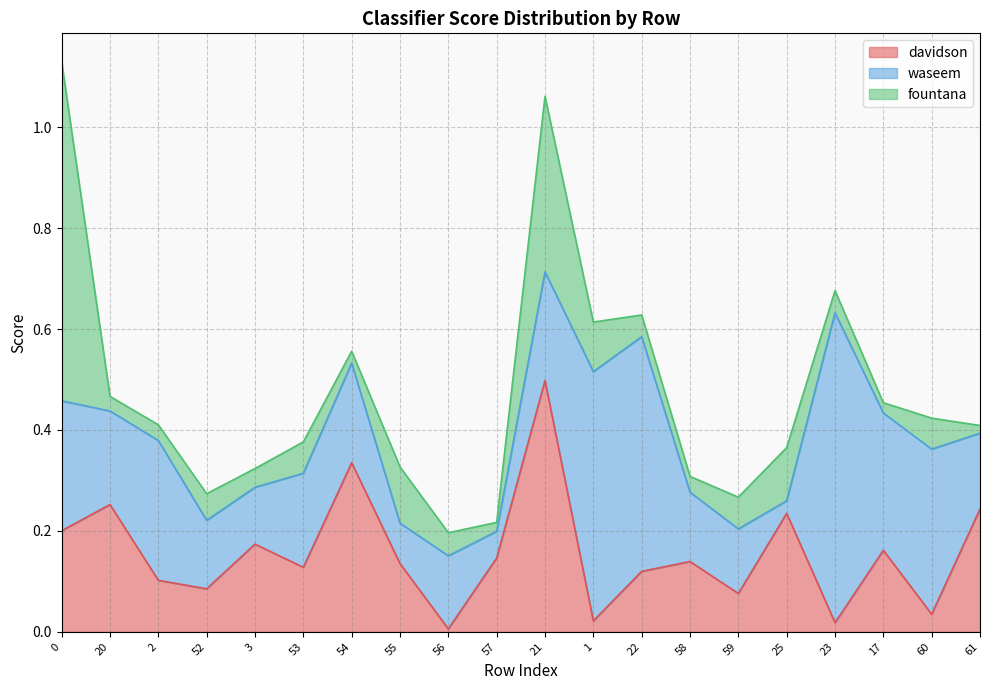

Which has a higher value, 21 or 52?

21